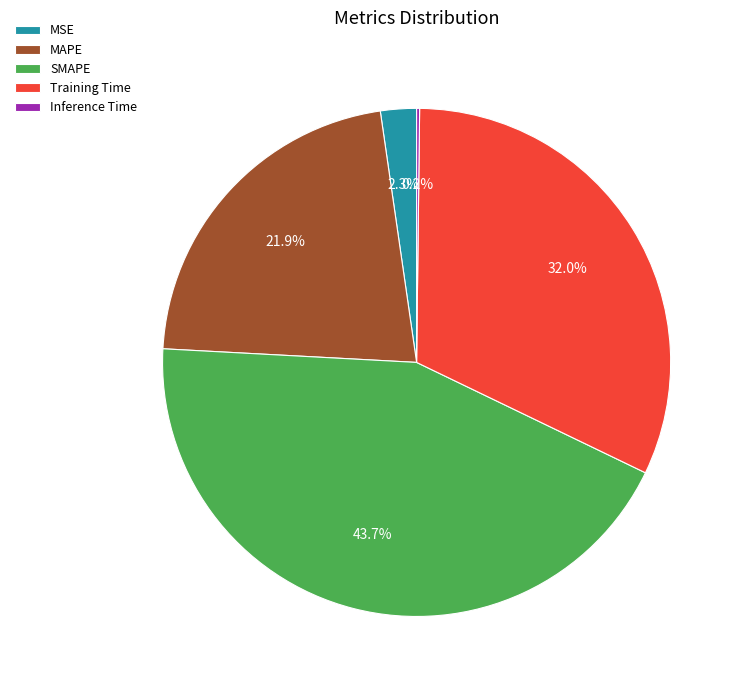

What percentage do MAPE and Training Time together represent?

53.8%